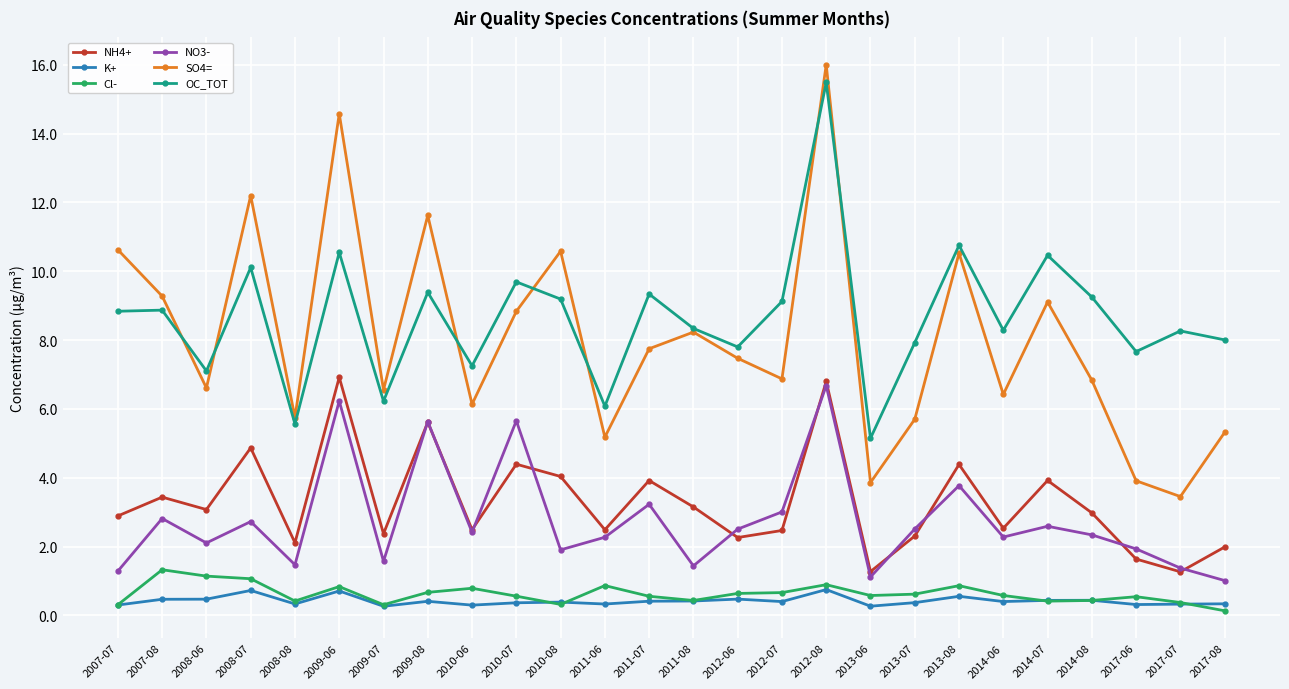

What is the lowest value of the K+ series?

0.3